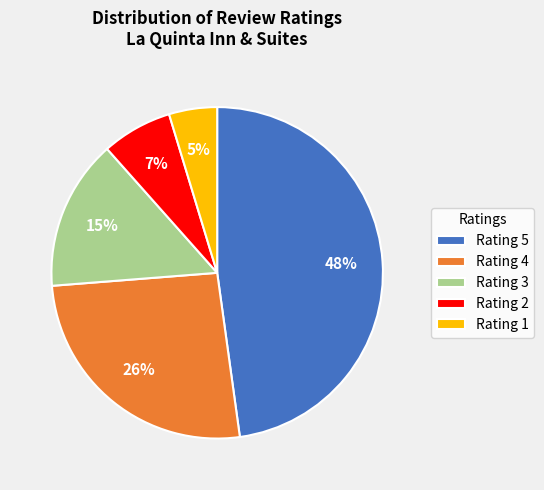

Is it true that Rating 3 is 15% of the pie?

True